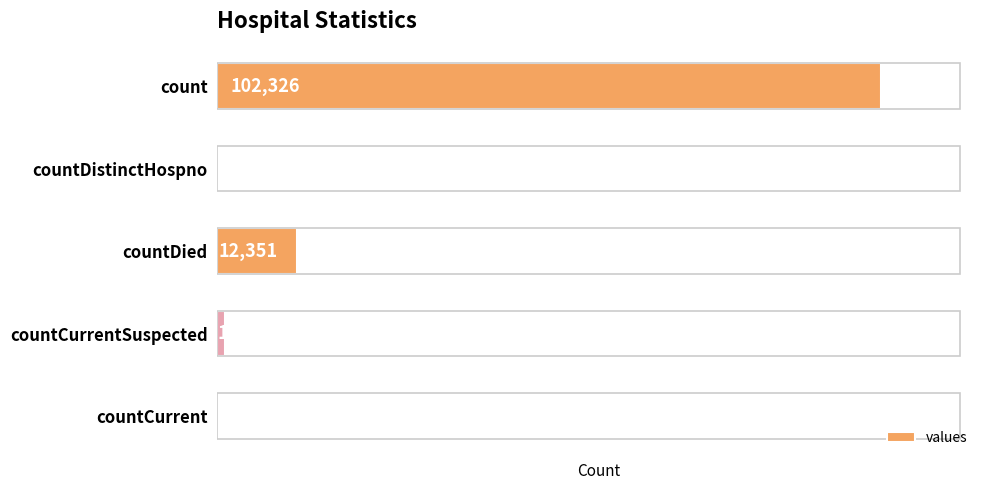

Where is the data nearest to the value 51163?

countDied